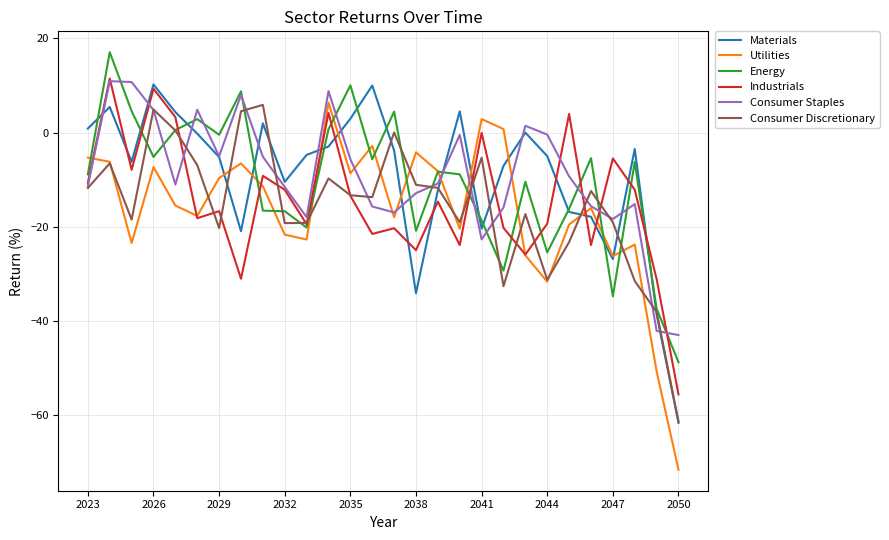

Is this an area chart (filled region under the line)?

No